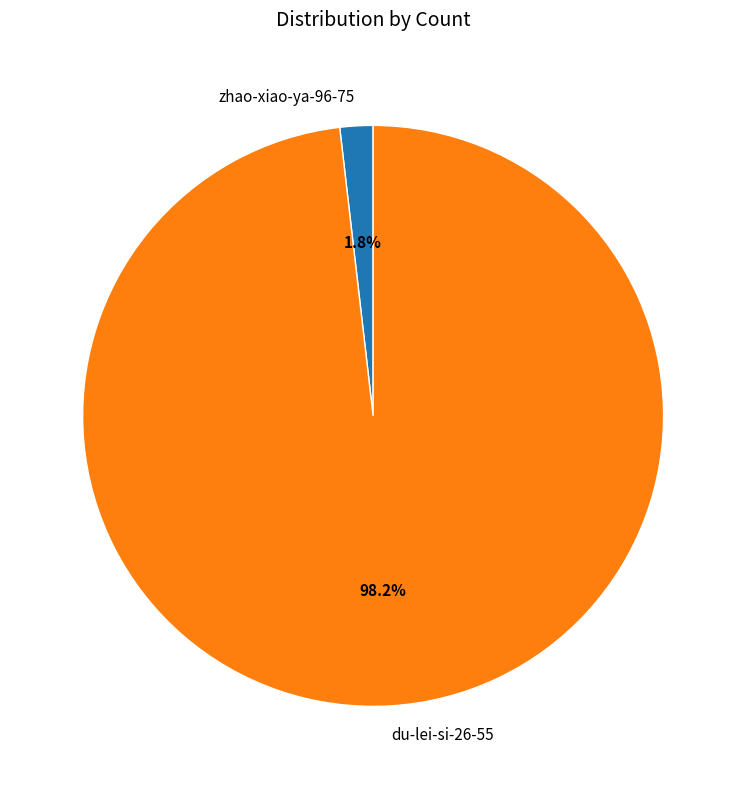

Does du-lei-si-26-55 account for over 50% of the chart?

Yes